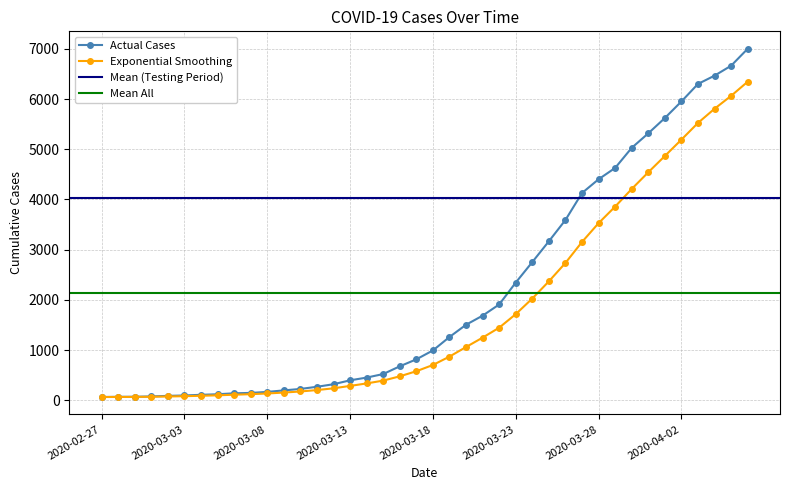

Rank the categories by value from highest to lowest.

2020-04-06, 2020-04-05, 2020-04-04, 2020-04-03, 2020-04-02, 2020-04-01, 2020-03-31, 2020-03-30, 2020-03-29, 2020-03-28, 2020-03-27, 2020-03-26, 2020-03-25, 2020-03-24, 2020-03-23, 2020-03-22, 2020-03-21, 2020-03-20, 2020-03-19, 2020-03-18, 2020-03-17, 2020-03-16, 2020-03-15, 2020-03-14, 2020-03-13, 2020-03-12, 2020-03-11, 2020-03-10, 2020-03-09, 2020-03-08, 2020-03-07, 2020-03-06, 2020-03-05, 2020-03-04, 2020-03-03, 2020-03-02, 2020-03-01, 2020-02-29, 2020-02-28, 2020-02-27